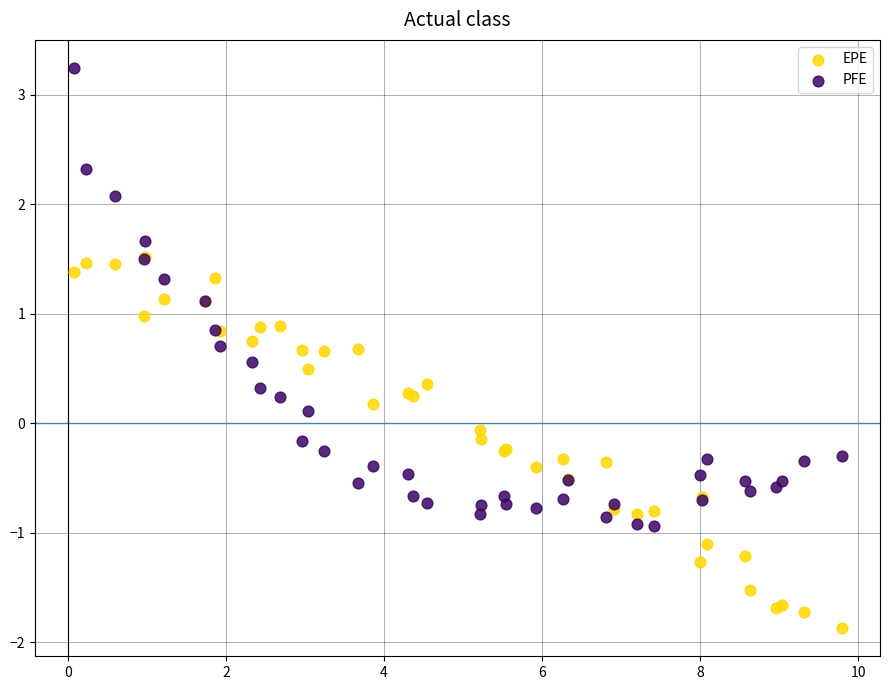

What are all the series names shown in the legend?

EPE, PFE